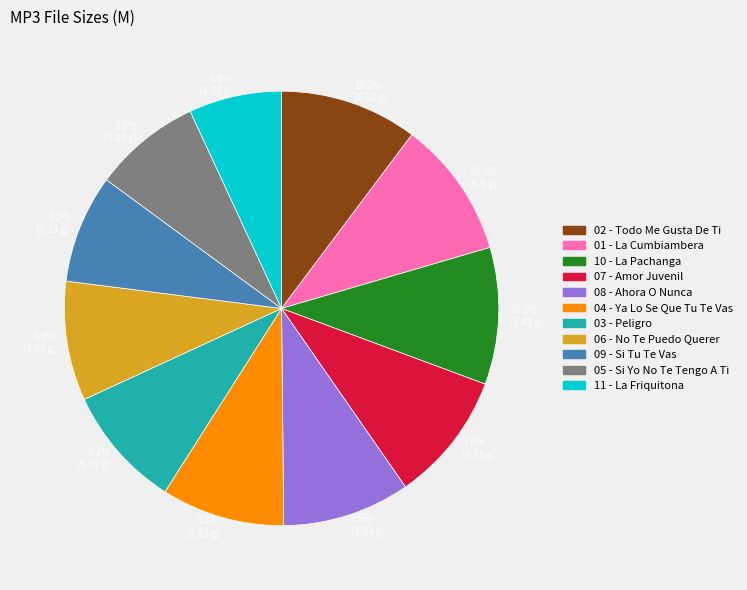

Between 10.2% (6.51 g) and 9.7% (6.15 g), which is larger?

10.2% (6.51 g)